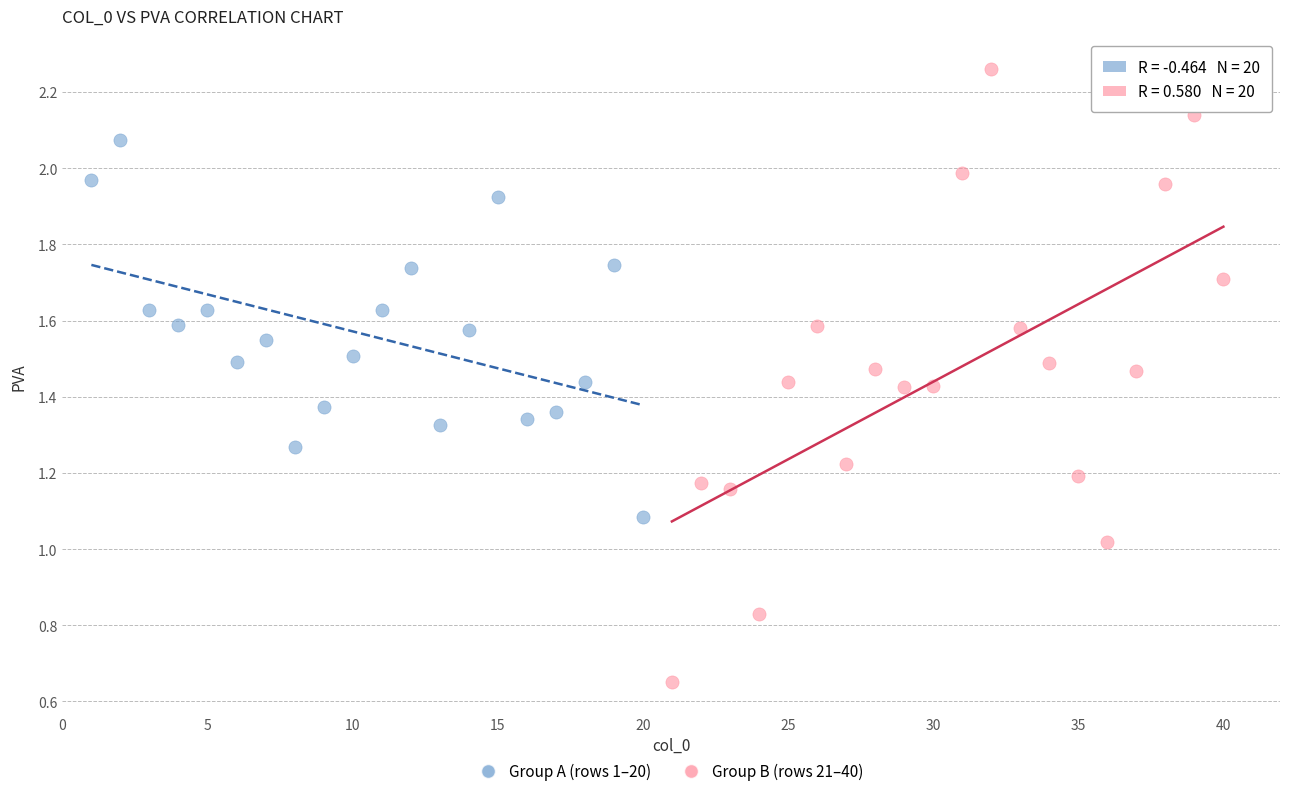

What are all the series names shown in the legend?

Group A (rows 1–20), Group B (rows 21–40)